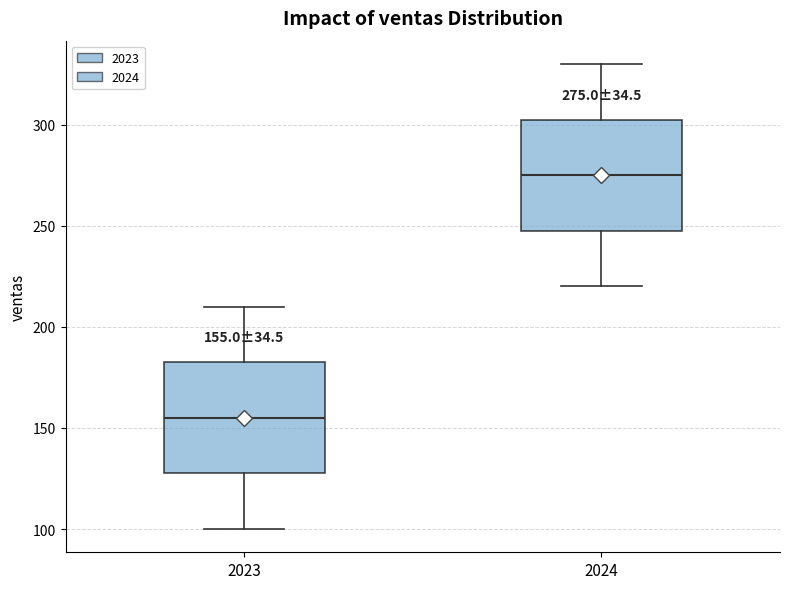

Which box has the lowest median line?

2023